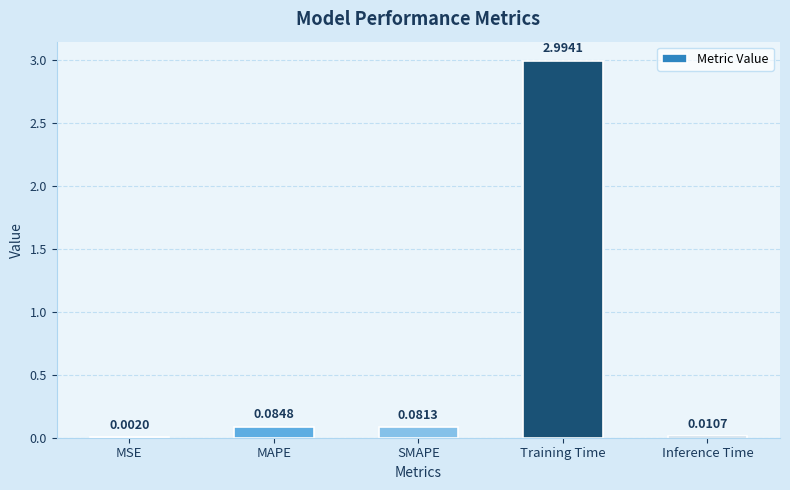

The chart shows a value of 5.0 at Training Time. True or false?

False